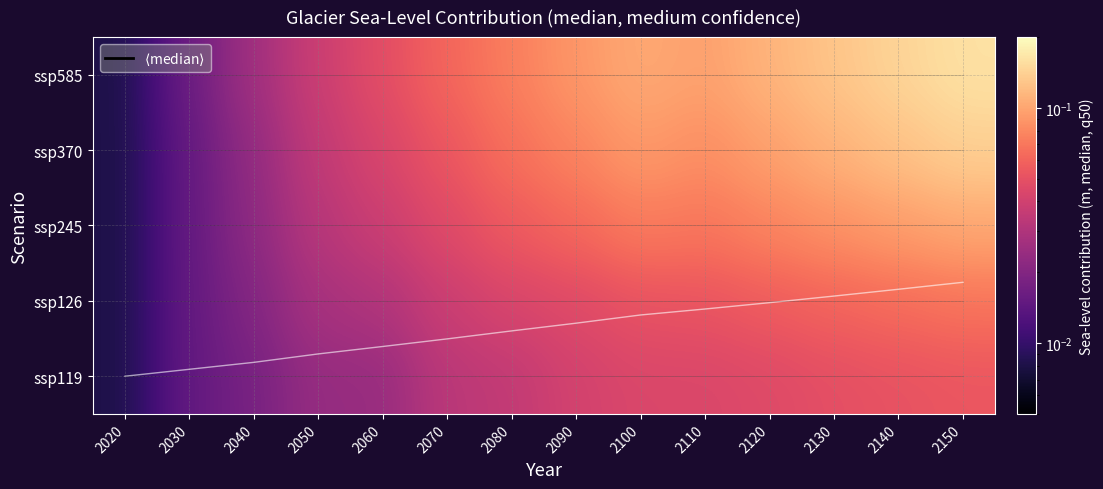

How many data points does each series have?

14